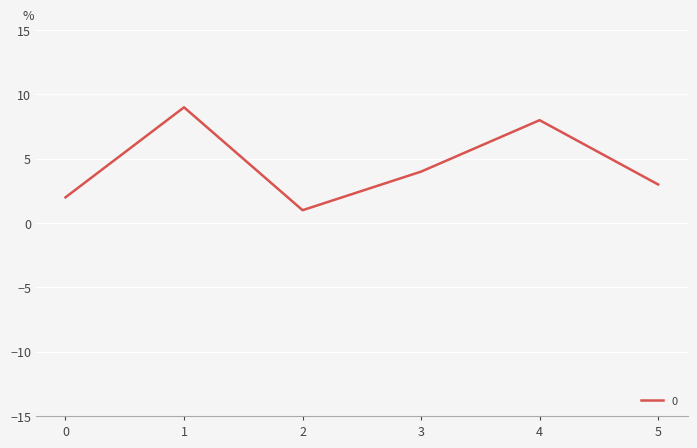

Is it true that the value at 5 is 3?

True